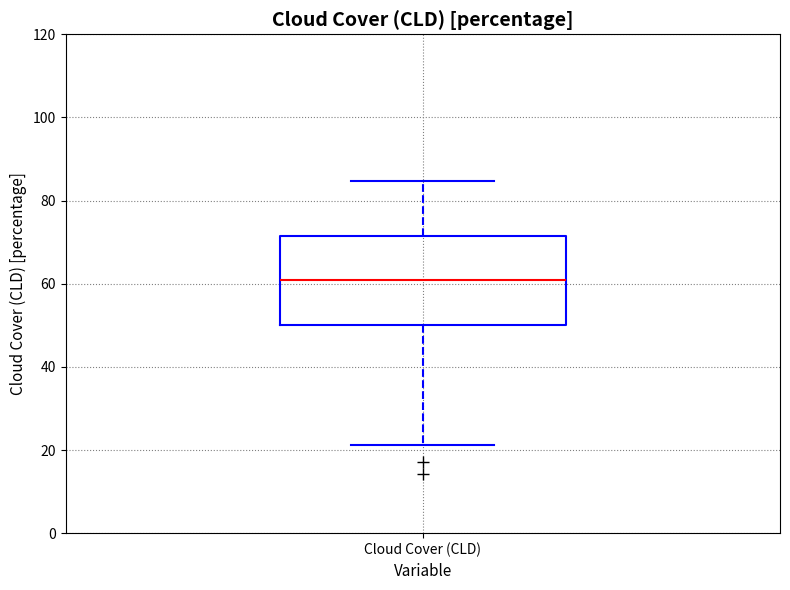

Where does the lower whisker of the box for Cloud Cover (CLD) end on the y-axis? The values are not printed on the chart, so give them approximately, as read against the axis.

22